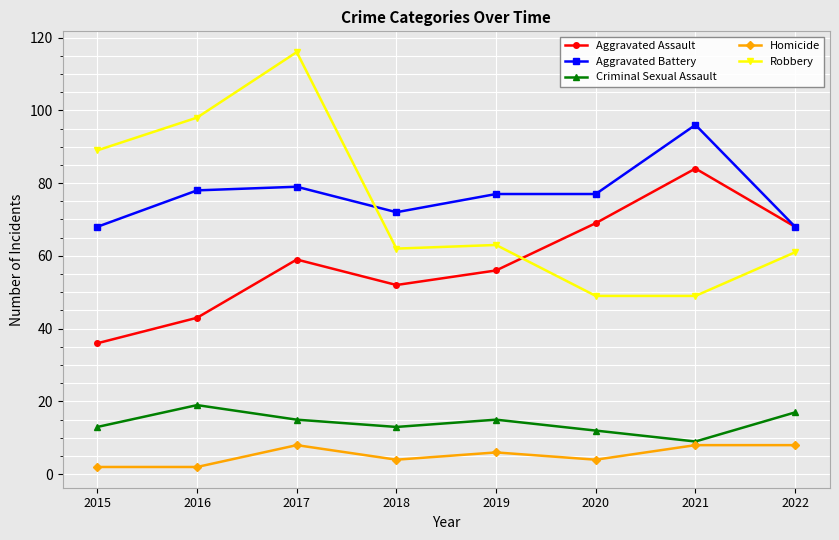

Which category has the lowest value in the Criminal Sexual Assault series?

2021